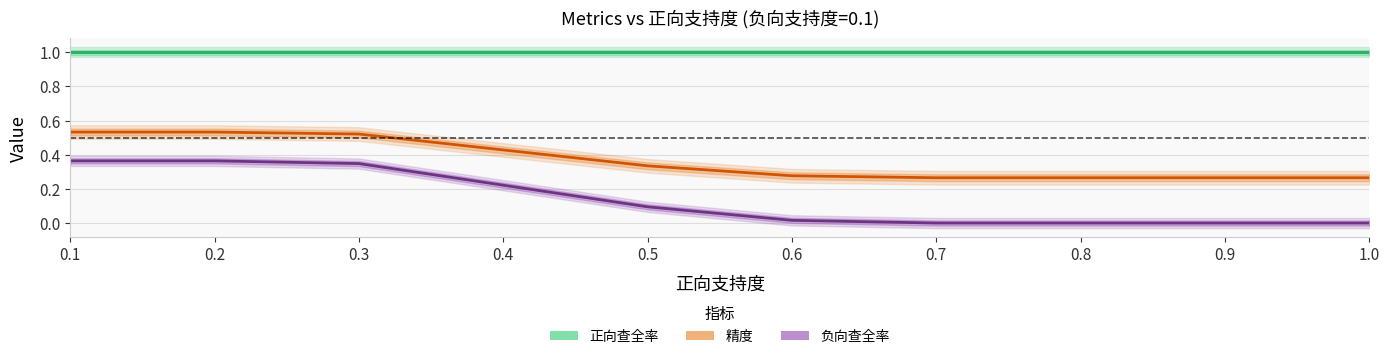

The 精度 series shows 0.9 at 0.2. True or false?

False